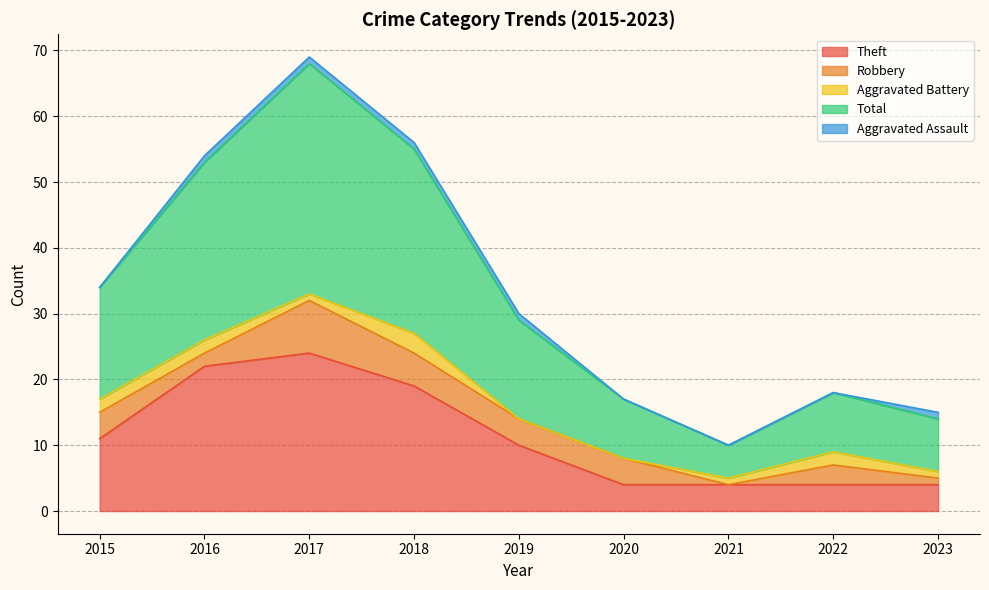

Is it true that Aggravated Assault equals -1 at 2022?

False